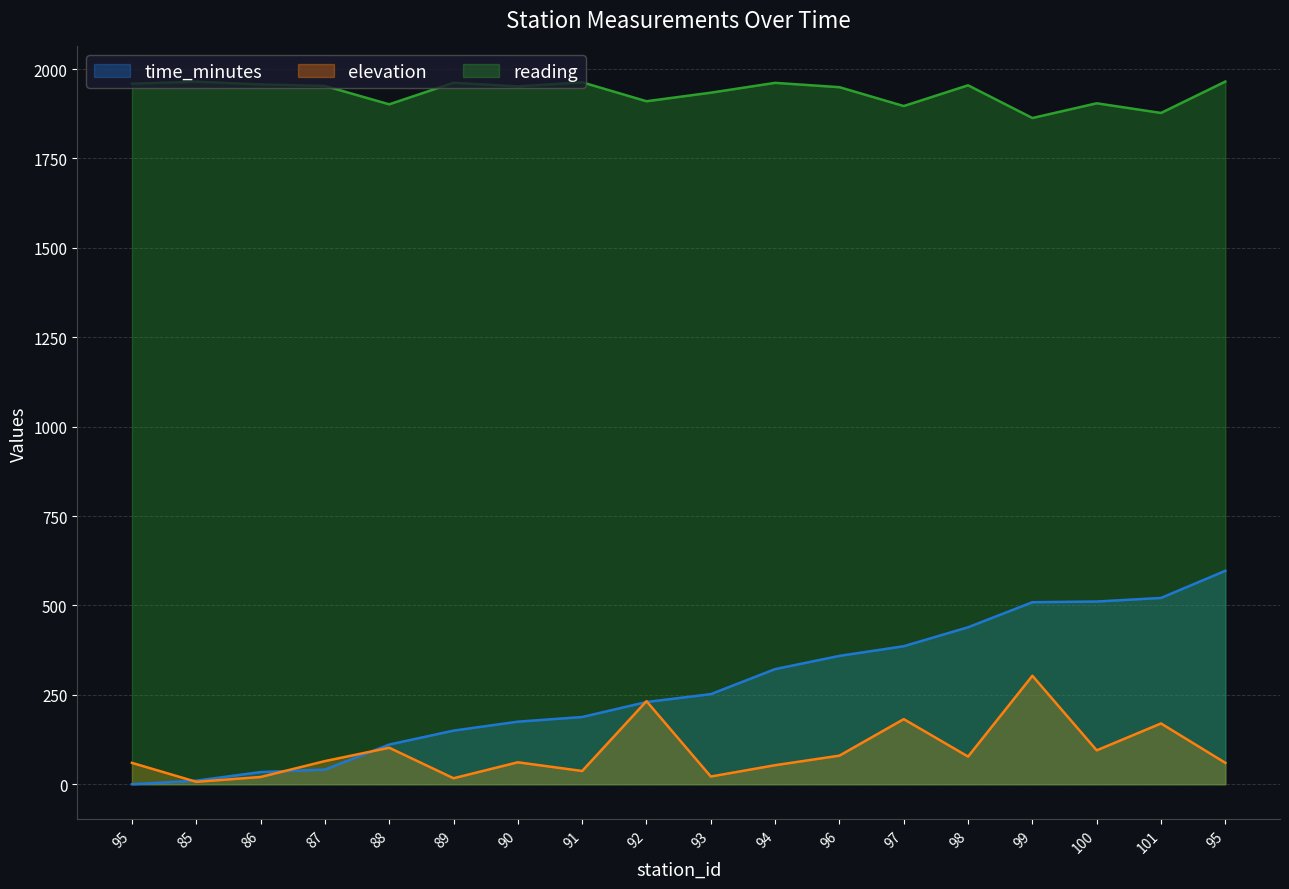

The value of reading at 85 is 3062.2. True or false?

False